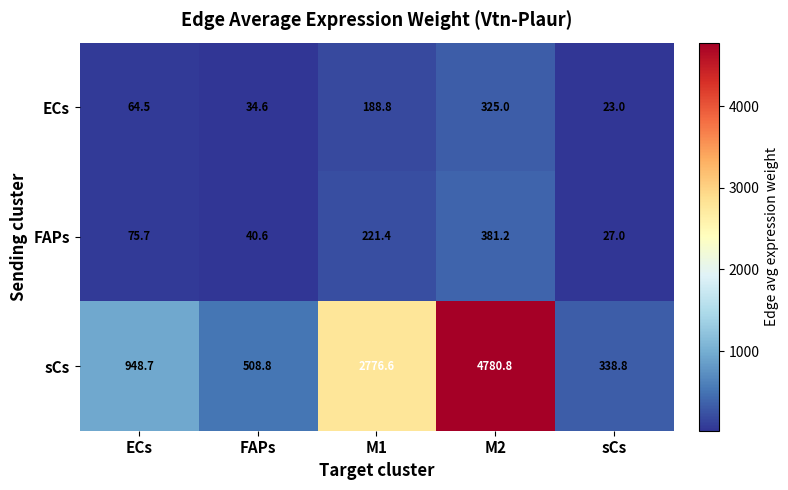

What is the sum of all FAPs values?

745.9